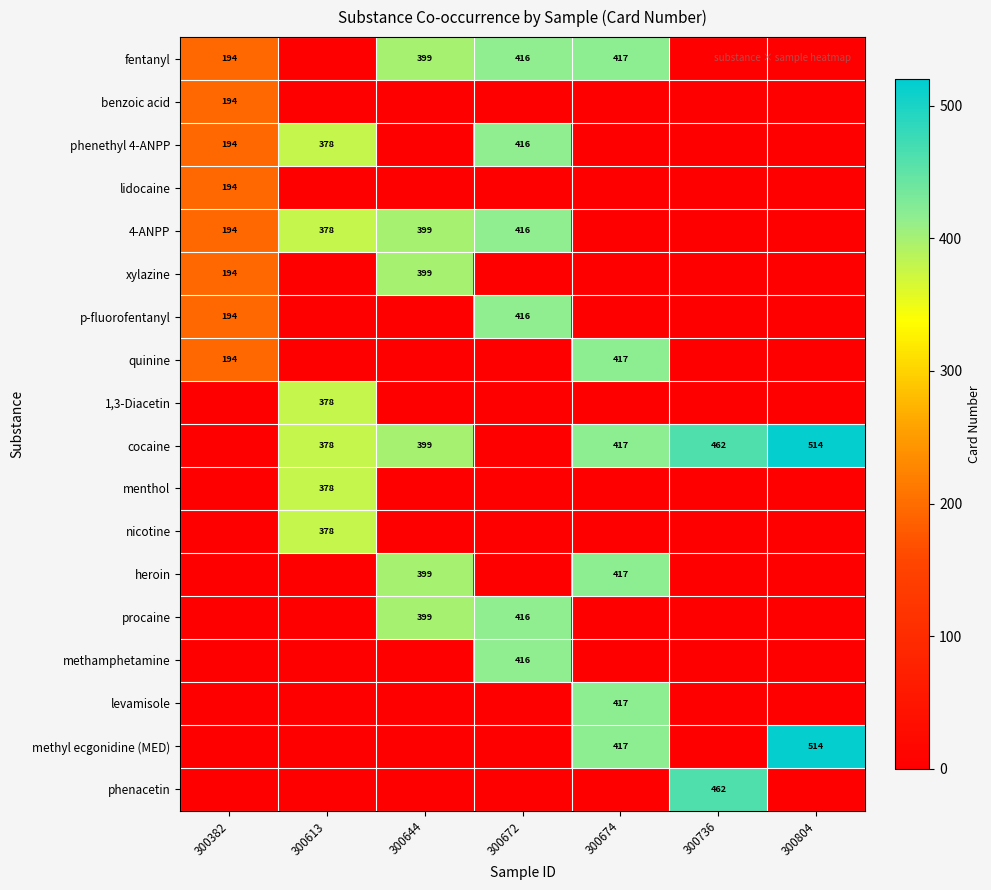

The value of levamisole at 300674 is 90. True or false?

False